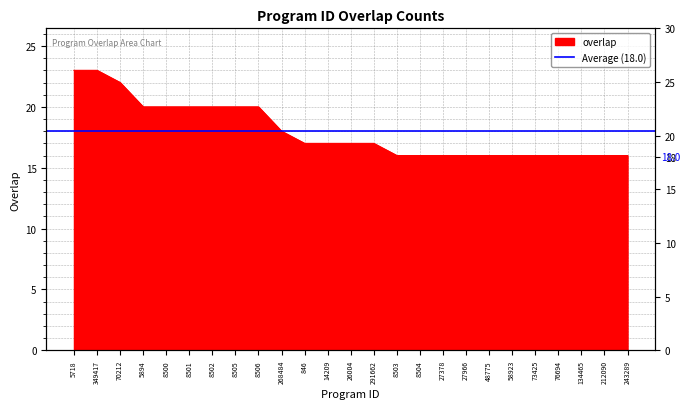

What is the sum of the values at 846 and 14209?

34